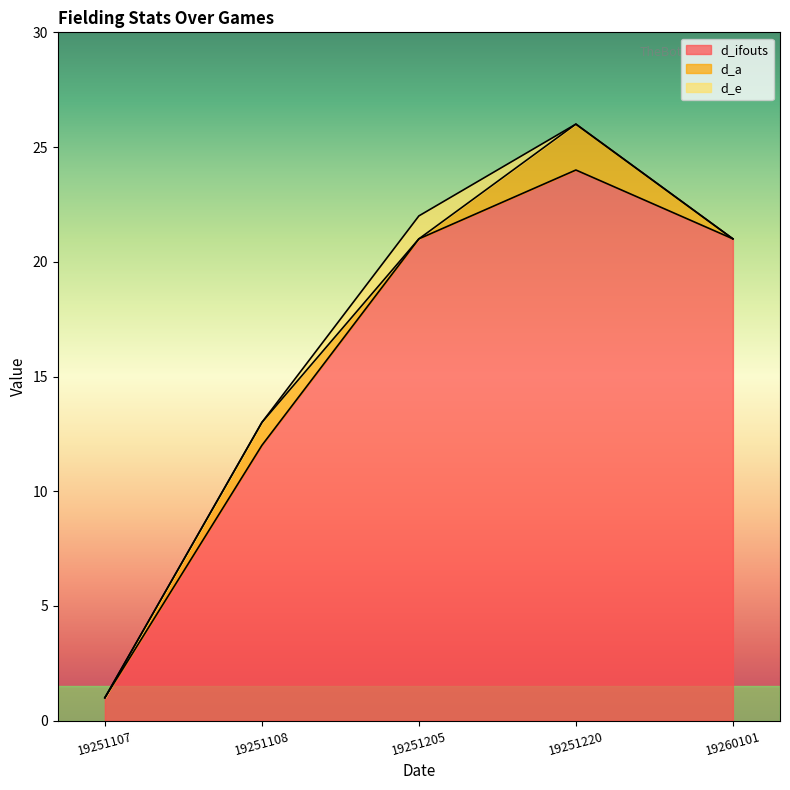

What is the value of the d_ifouts point at the 4th from the left?

24